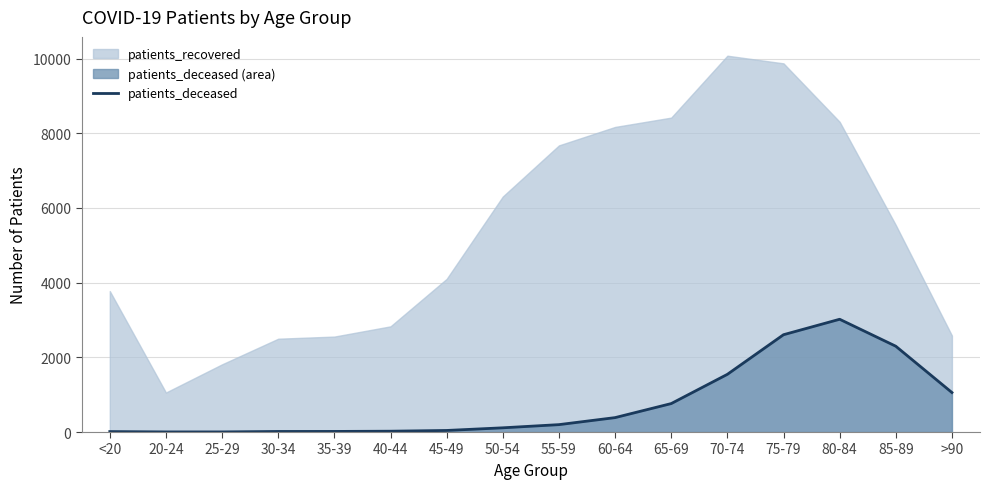

True or false: there are more than 2 points higher than both neighbors.

False